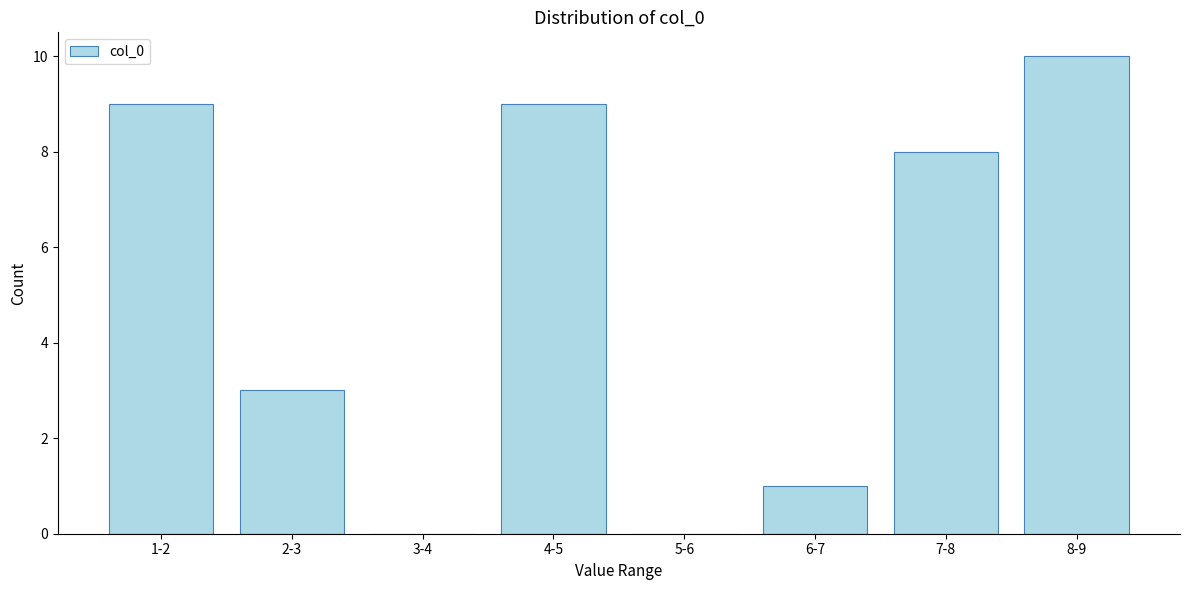

Reading right to left, extract all data points from this chart.

8-9=10	7-8=8	6-7=1	5-6=0	4-5=9	3-4=0	2-3=3	1-2=9